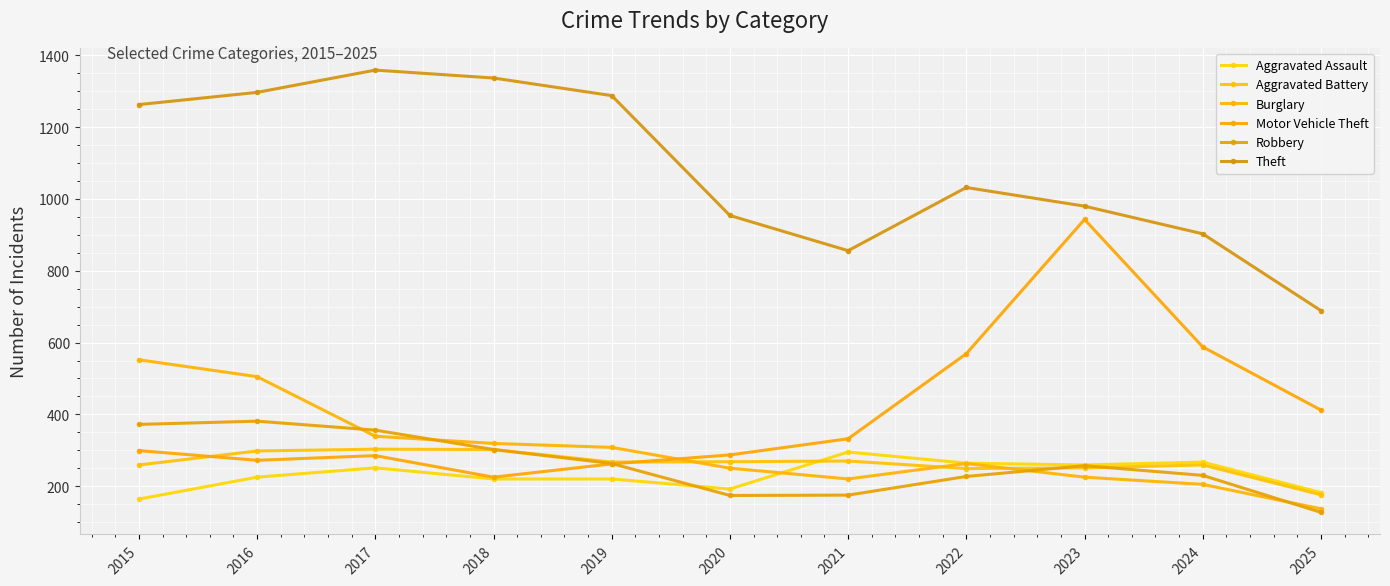

At which category does the chart reach its peak across all series?

2017